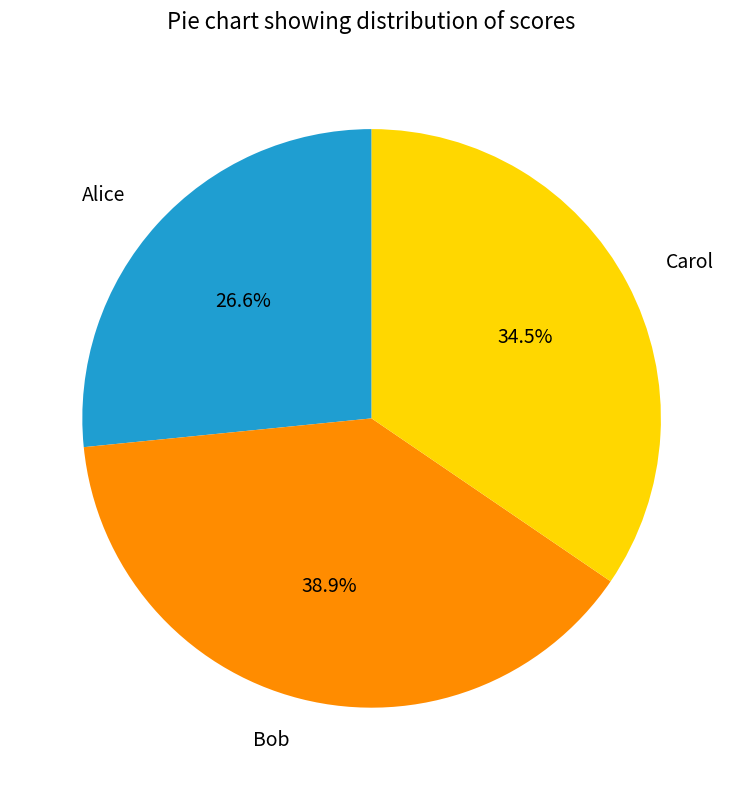

Count the number of slices in the pie.

3